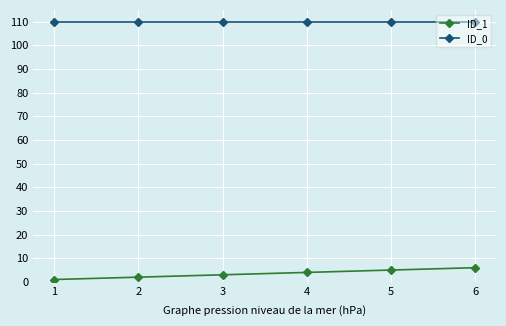

True or false: ID_0 has more than 2 interior local peaks.

False